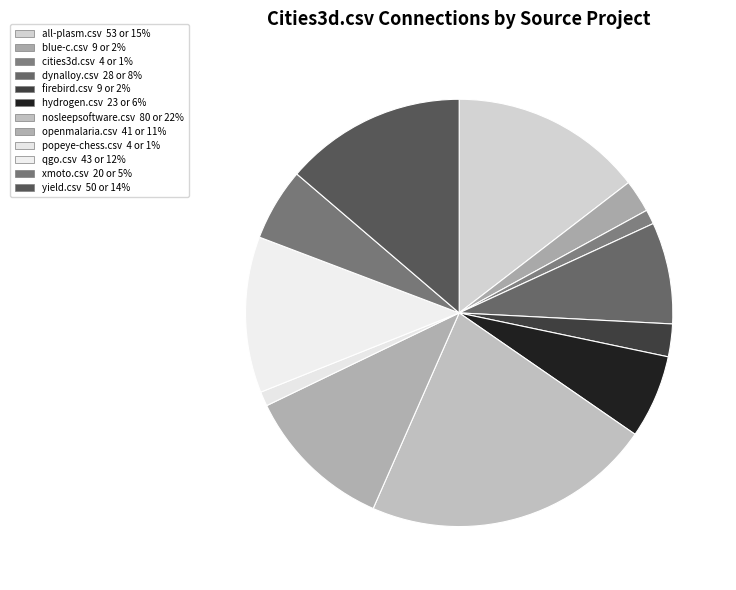

To the nearest percent, what is the combined percentage of hydrogen.csv and openmalaria.csv?

18%